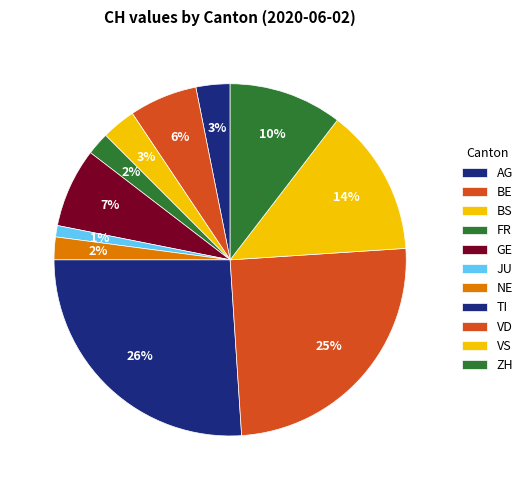

What is the change in value from JU to VS?

+12